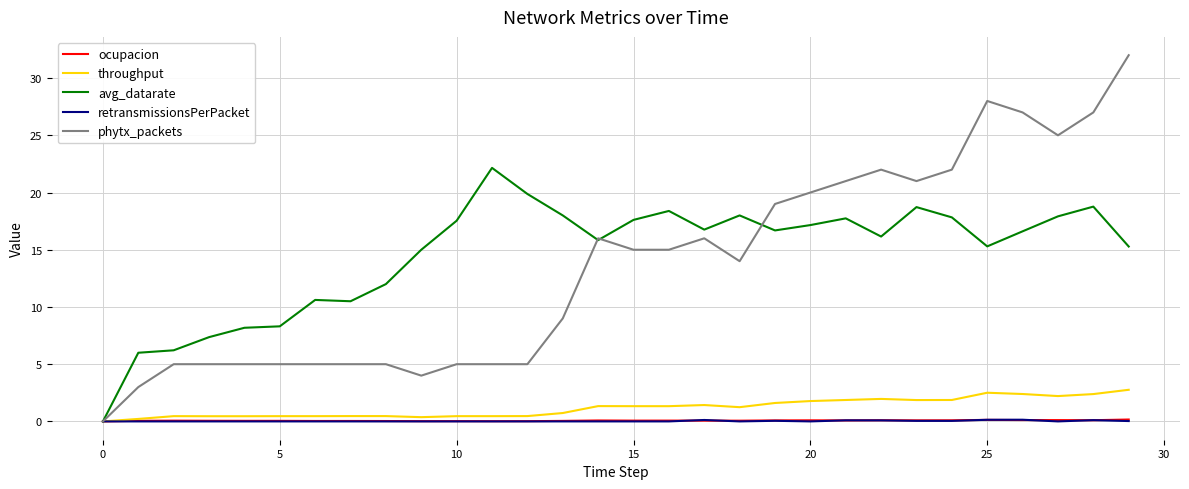

What is the maximum value shown in the chart?

32.0